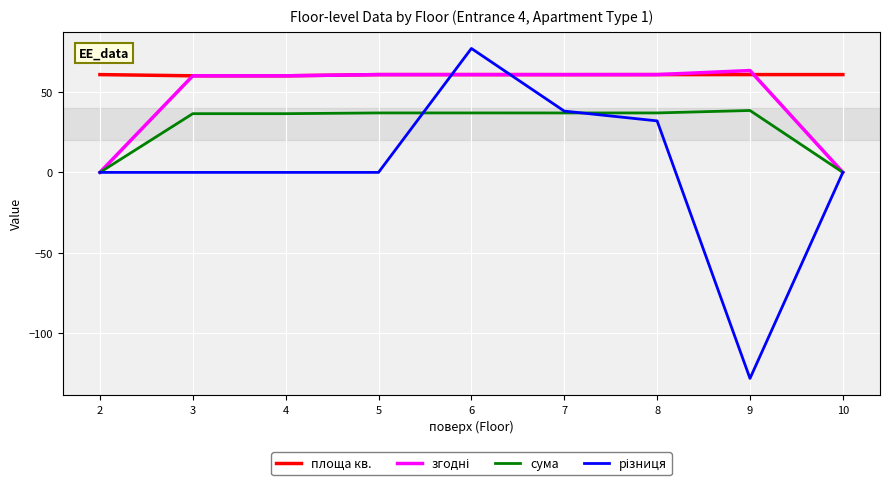

What is the spread (max minus min) of values at 6?

40.1